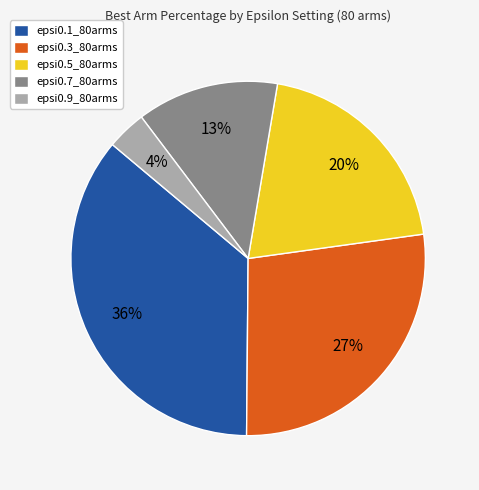

To the nearest percent, what is the difference between the largest and smallest slice percentages?

32%